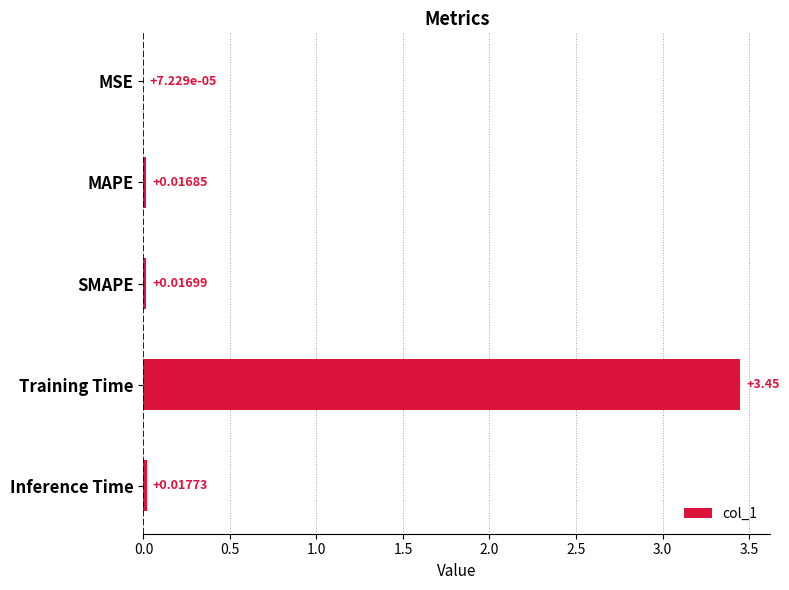

Which has a higher value, Training Time or Inference Time?

Training Time